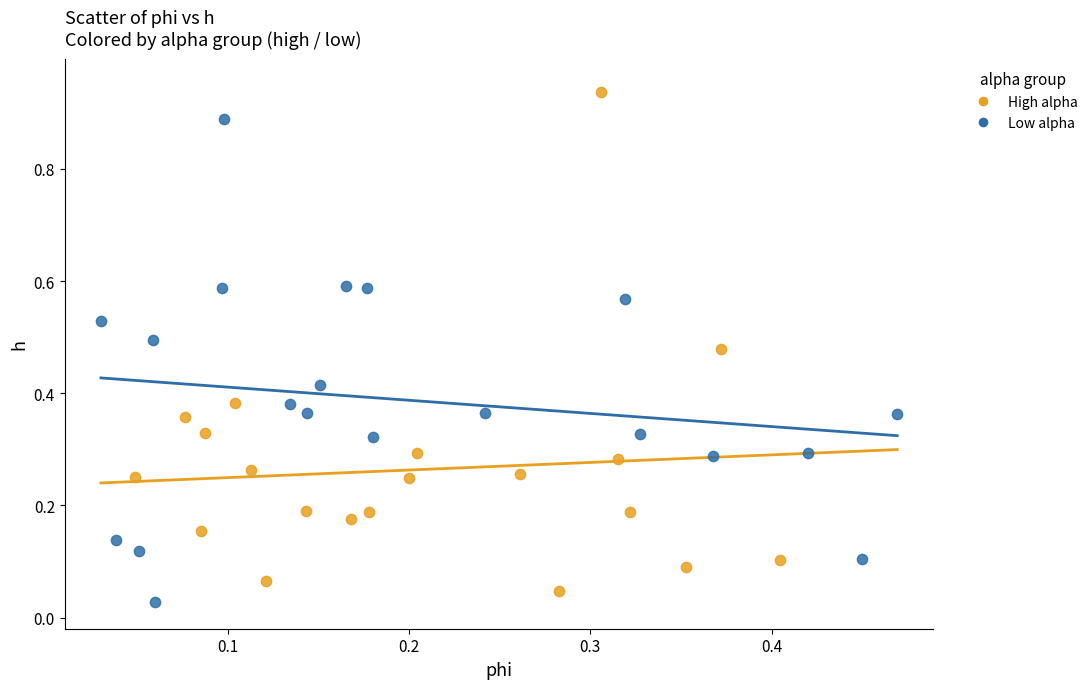

Which series reaches the maximum Y coordinate?

High alpha